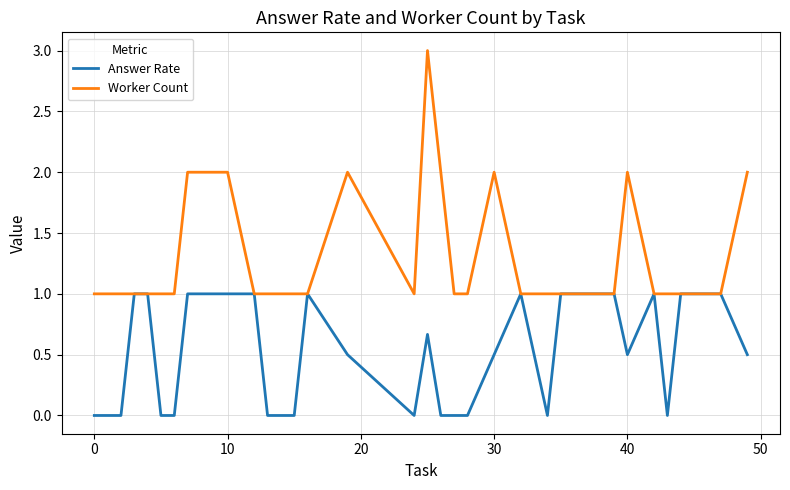

Which series has the largest range (max minus min)?

Worker Count